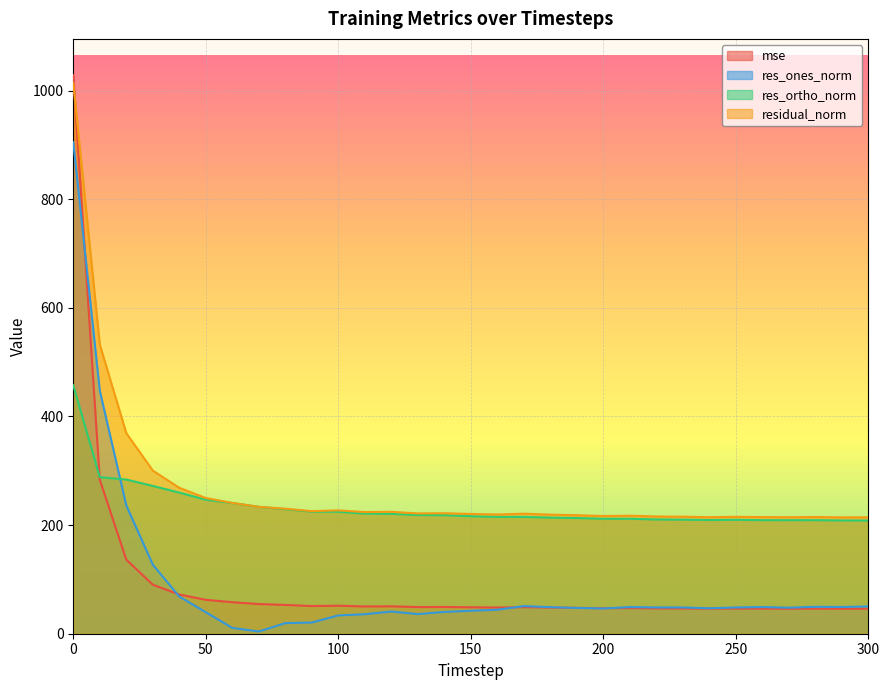

List the labels in order of res_ones_norm value, largest first.

0, 10, 20, 30, 40, 170, 300, 280, 290, 260, 210, 180, 220, 250, 230, 270, 190, 240, 200, 160, 150, 120, 140, 50, 130, 110, 100, 90, 80, 60, 70